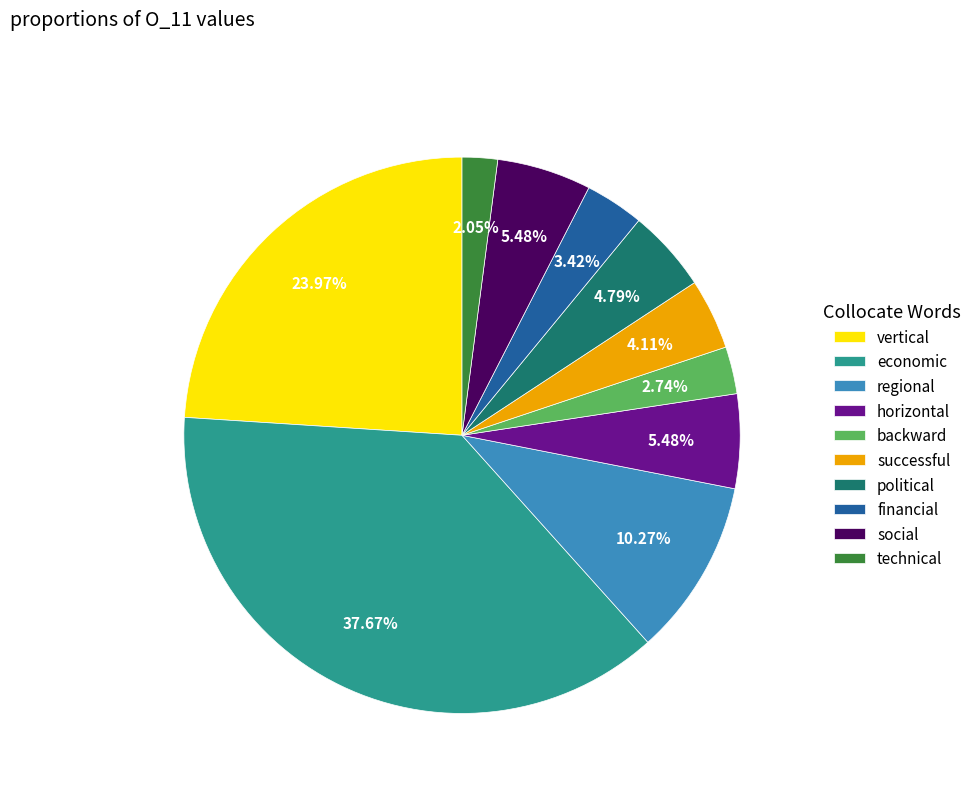

Is successful the majority of the pie?

No